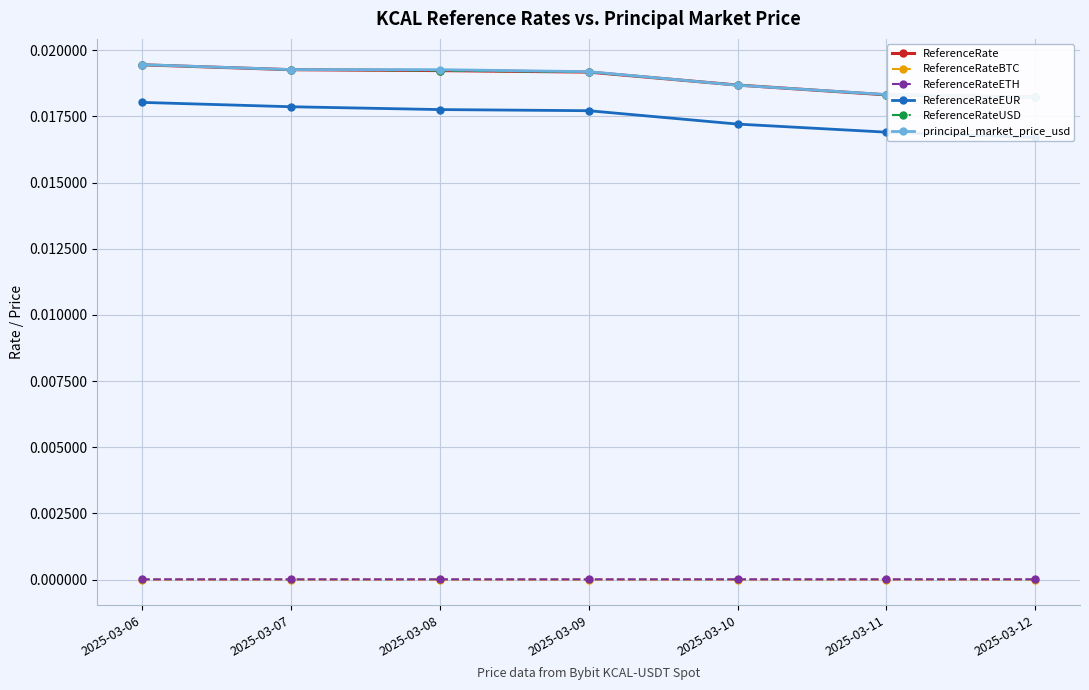

True or false: ReferenceRateBTC has a value of 0.0 at 2025-03-07.

True